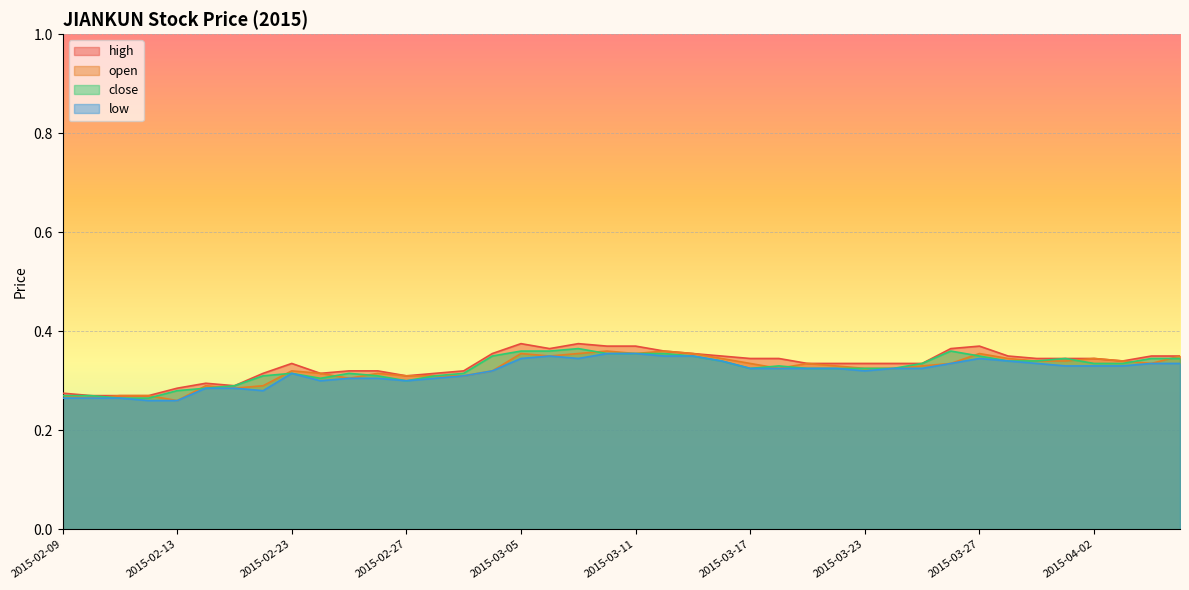

True or false: close and high intersect in this chart.

False